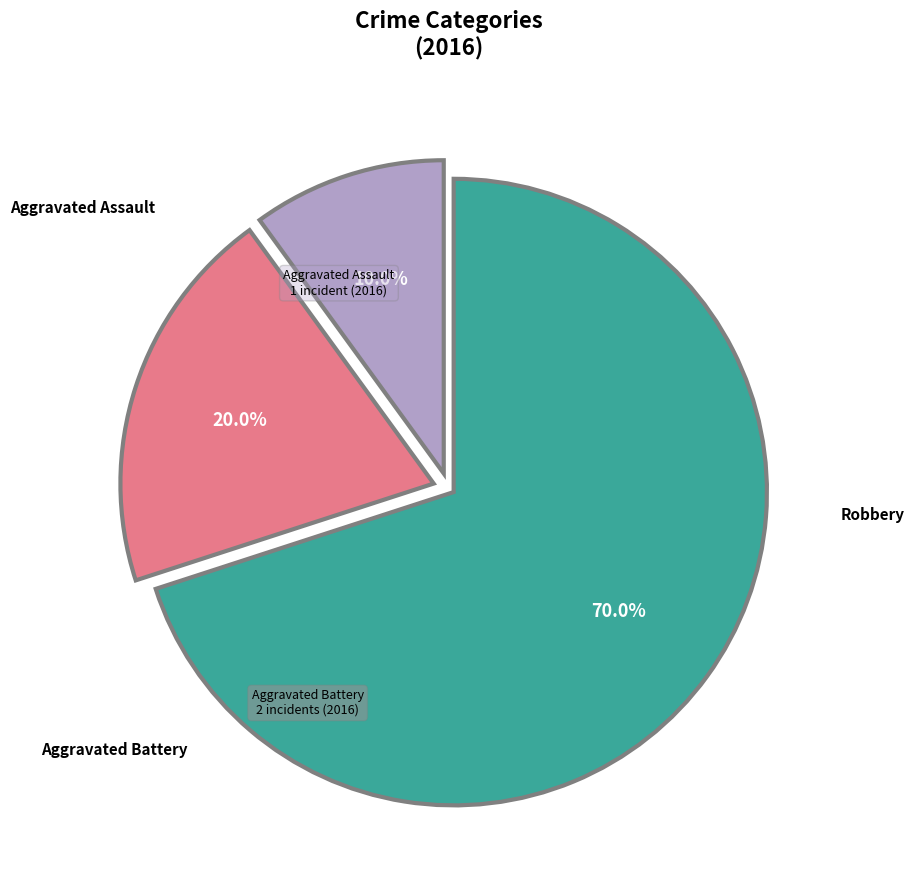

How many slices are in this pie chart?

3